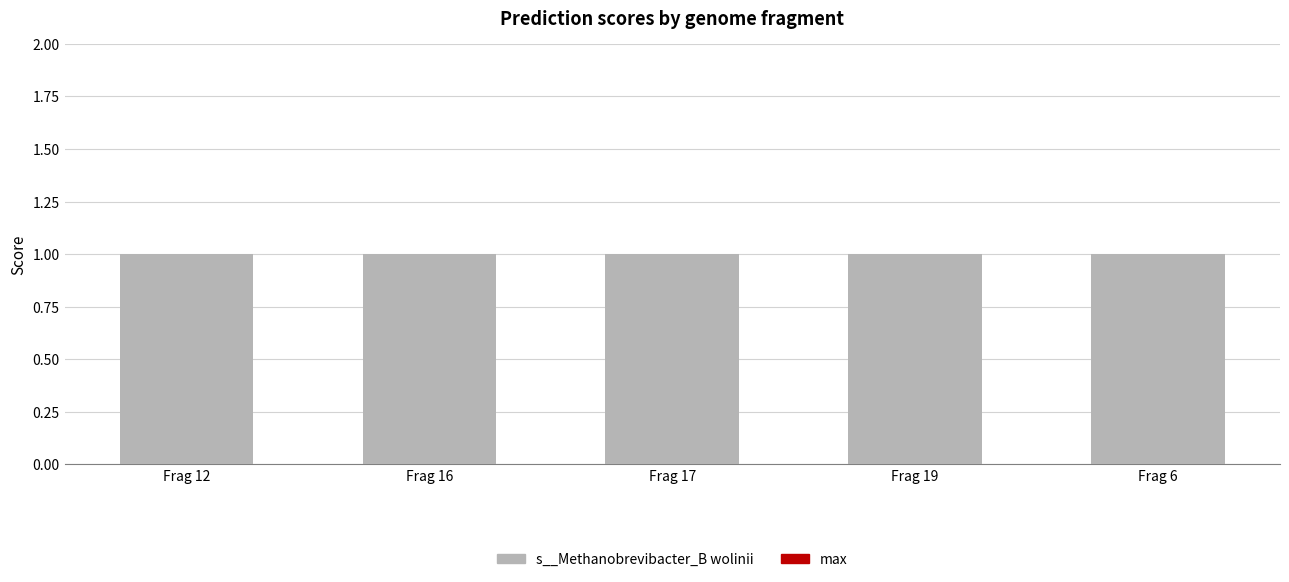

At how many categories does at least one series exceed 0?

5